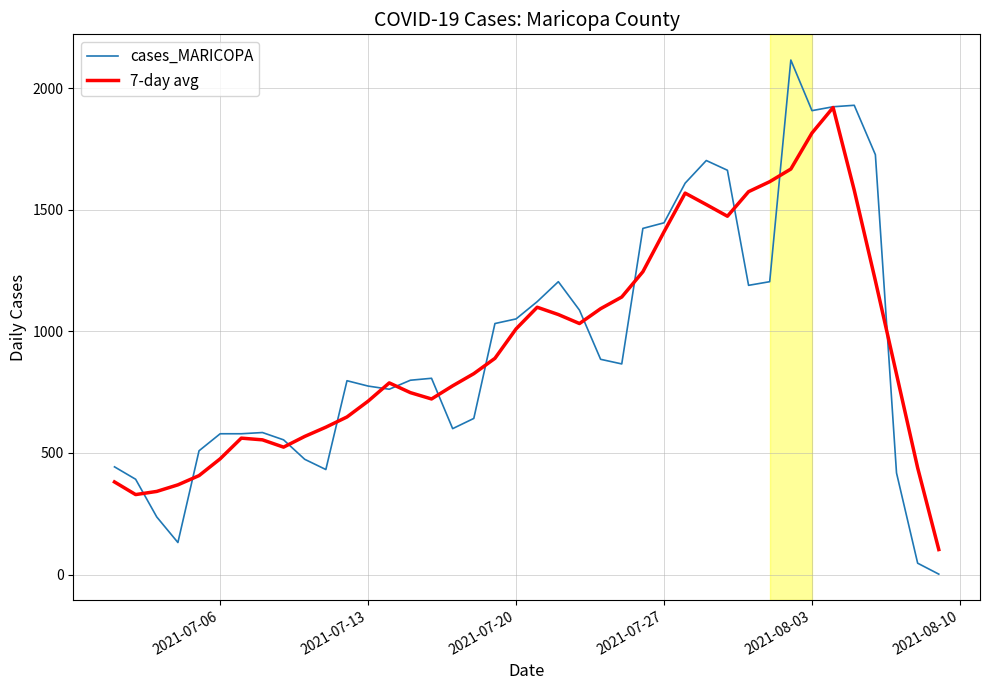

What are all the series names shown in the legend?

cases_MARICOPA, 7-day avg